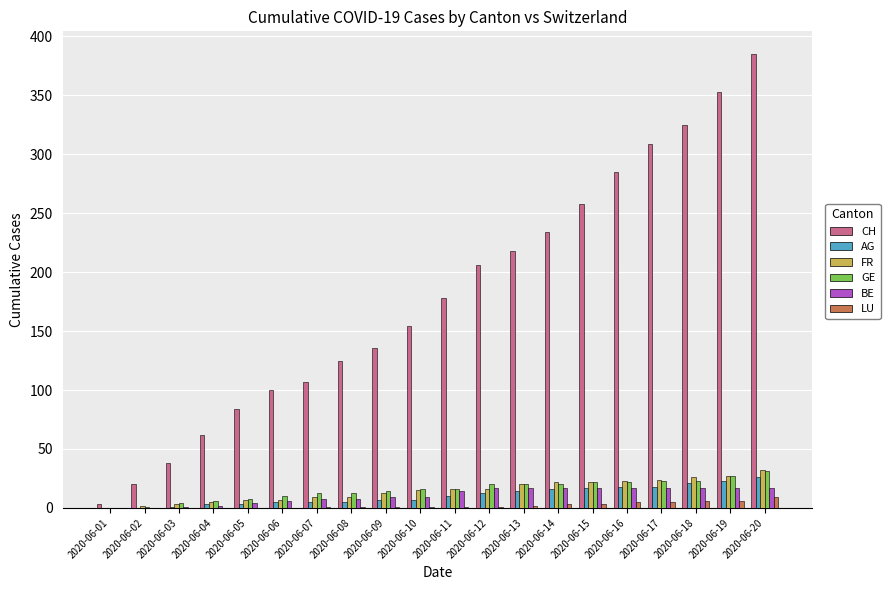

Which category has the highest value across all series?

2020-06-20